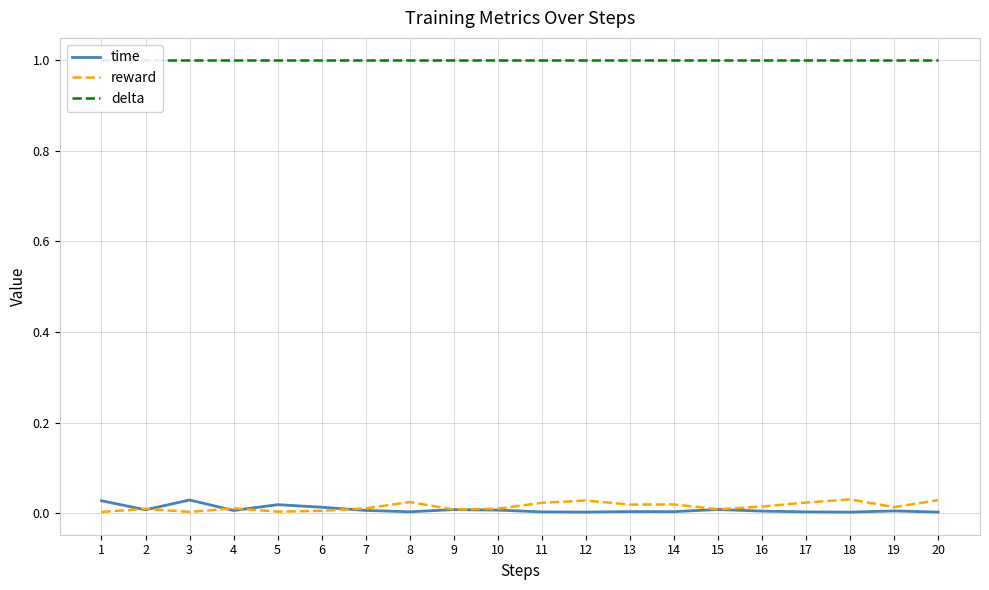

After their last crossing, which series has the higher values: time or reward?

reward